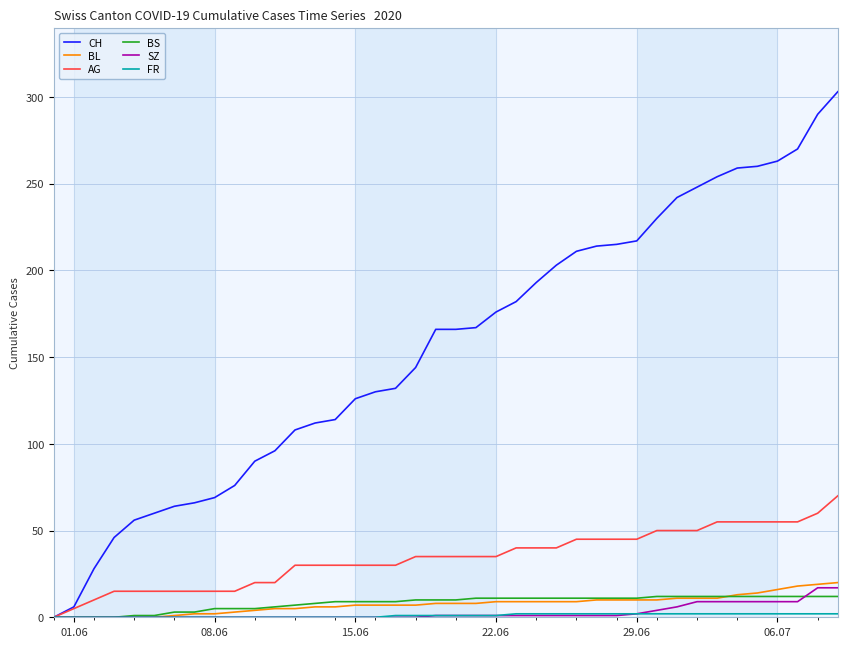

Which series has the largest range (max minus min)?

CH